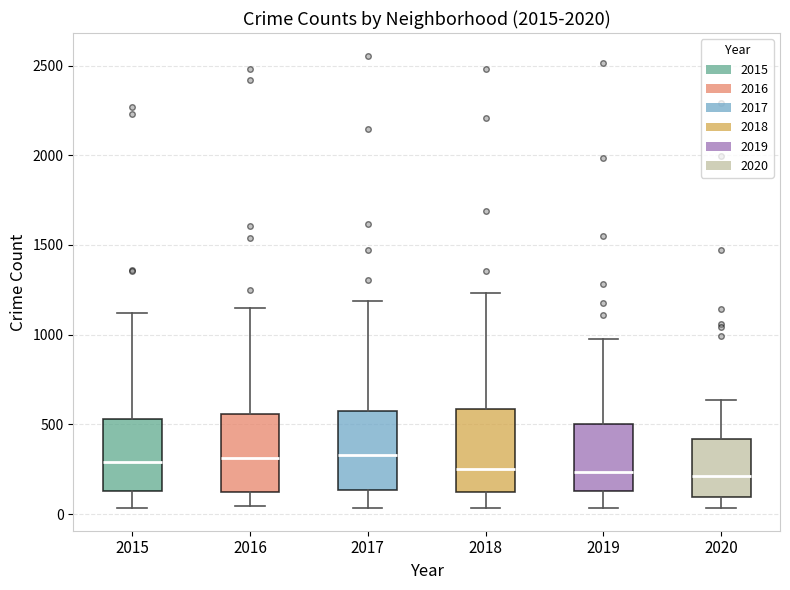

Reading left to right, read every box against the y-axis: the position of its median line, the range the box covers, and the ends of its whiskers. The values are not printed on the chart, so give them approximately, as read against the axis.

2015: median 300, box 150 to 550, whiskers 50 to 1100
2016: median 300, box 100 to 550, whiskers 50 to 1150
2017: median 350, box 150 to 600, whiskers 50 to 1200
2018: median 250, box 150 to 600, whiskers 50 to 1250
2019: median 250, box 150 to 500, whiskers 50 to 1000
2020: median 200, box 100 to 400, whiskers 50 to 650